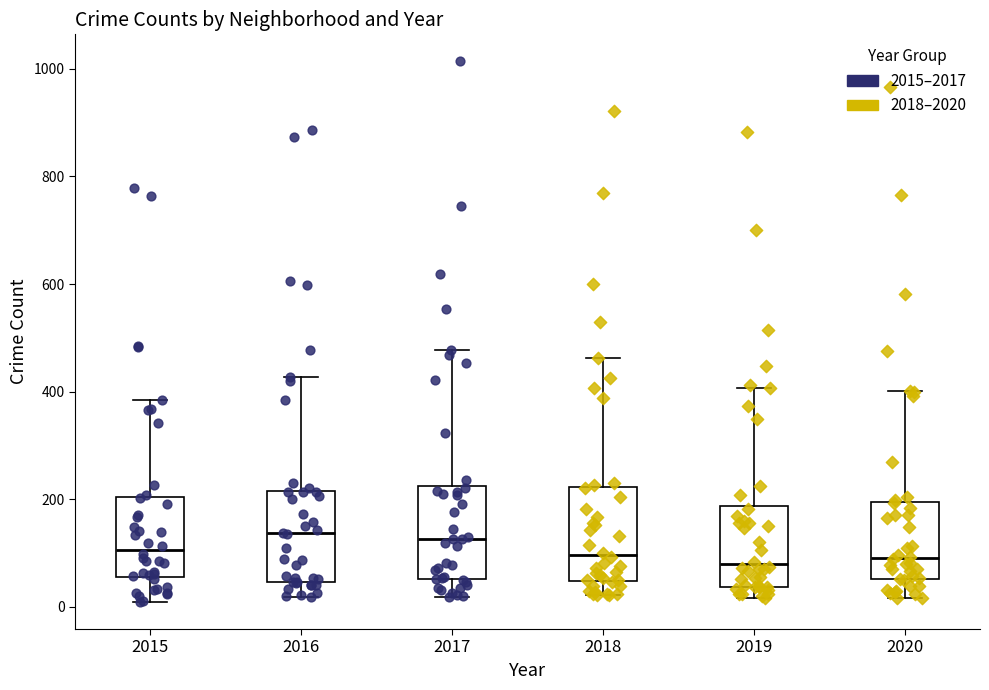

Where does the median line of the box at x = 2015 sit on the y-axis? The values are not printed on the chart, so give them approximately, as read against the axis.

100